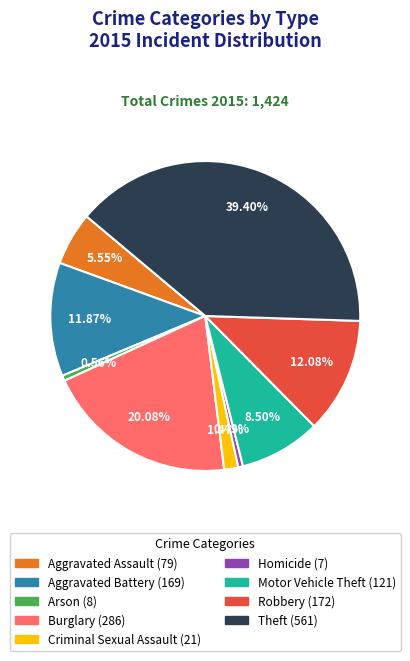

Approximately how many times larger is the value at Robbery compared to Motor Vehicle Theft?

1.4